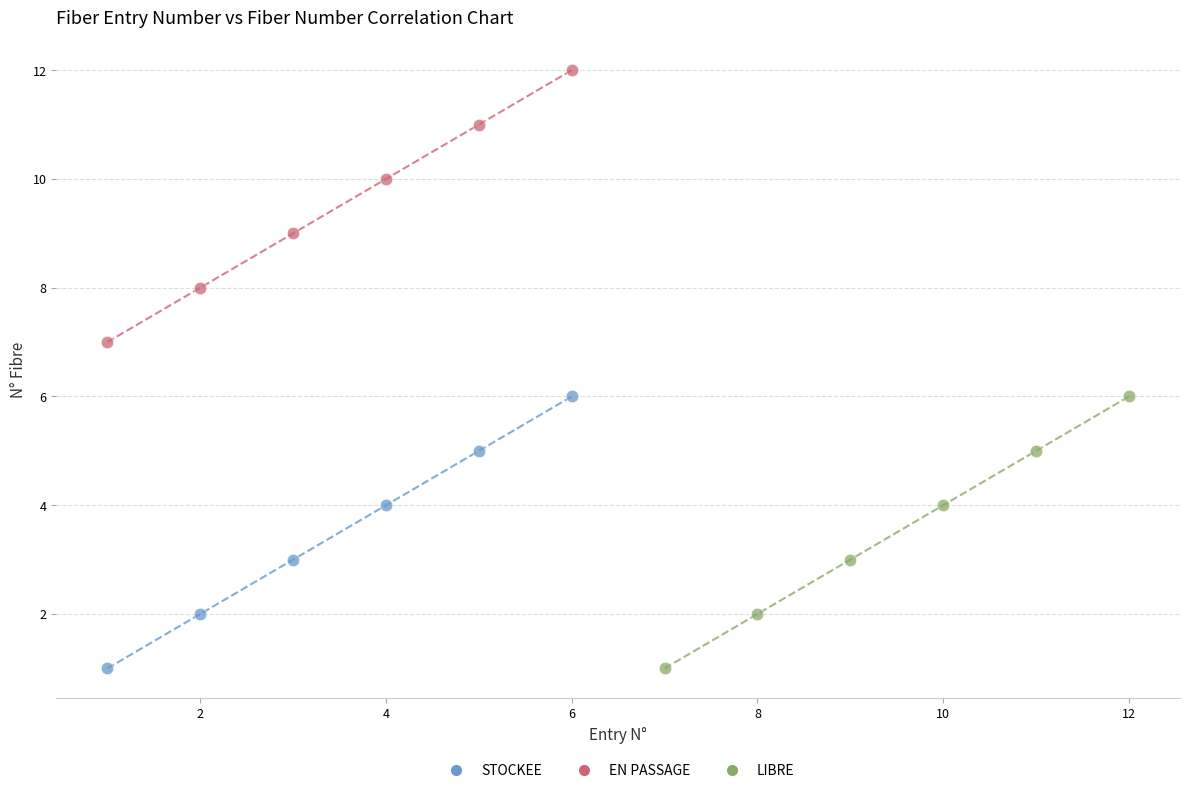

What are all the series names shown in the legend?

STOCKEE, EN PASSAGE, LIBRE